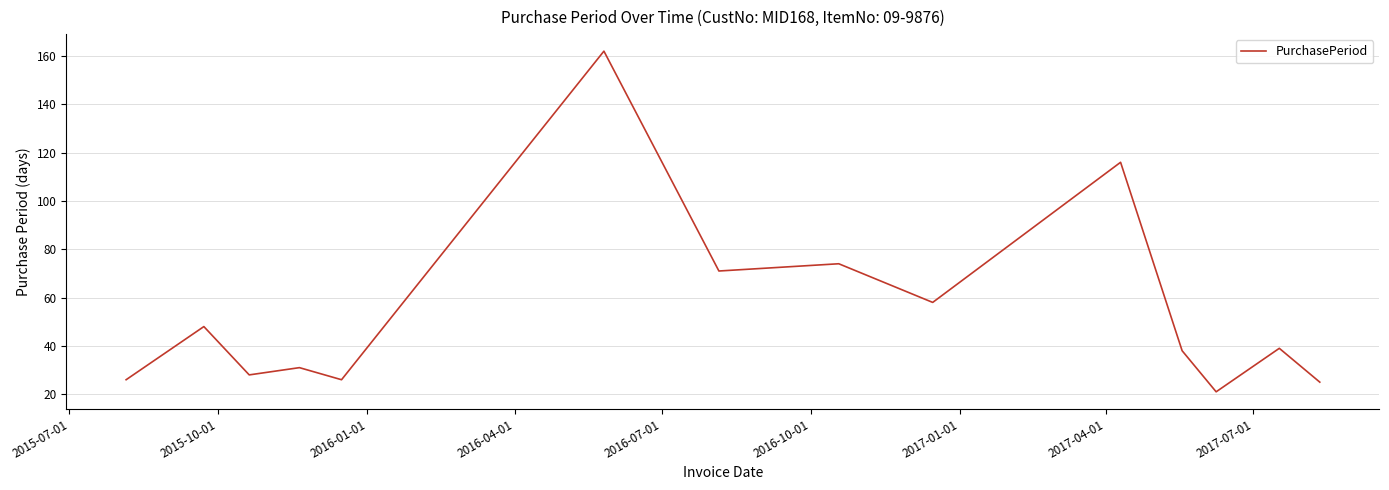

Does the chart display data point markers on the line(s)?

No